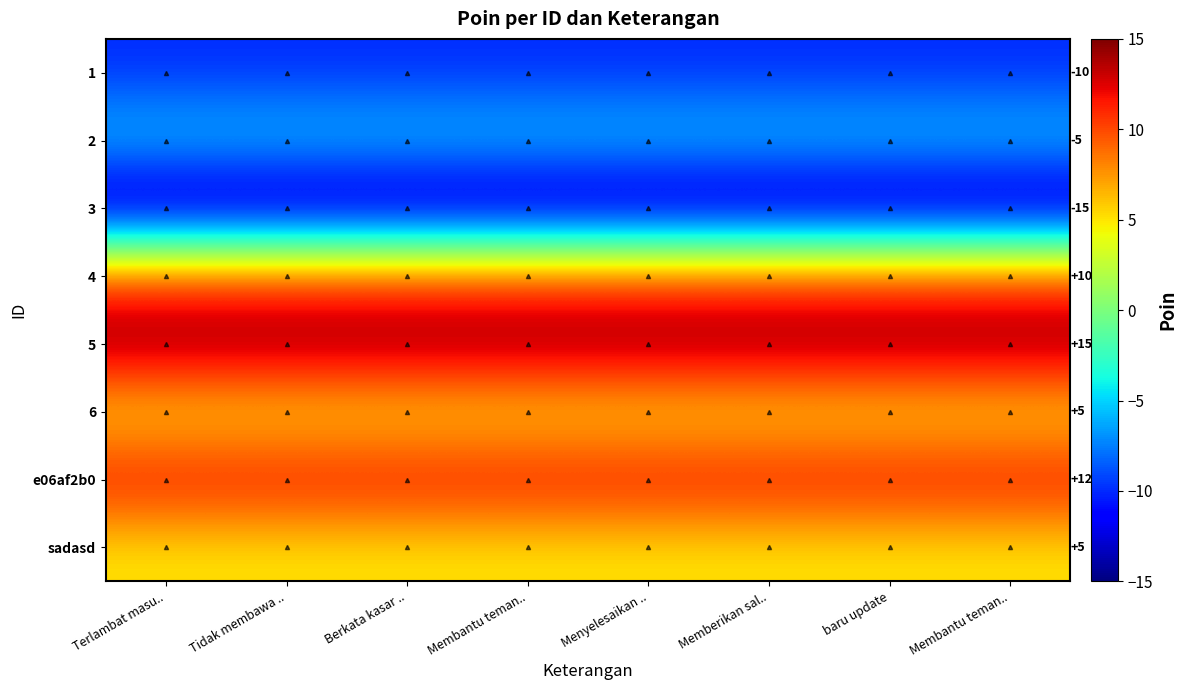

Which series has the largest range (max minus min)?

1